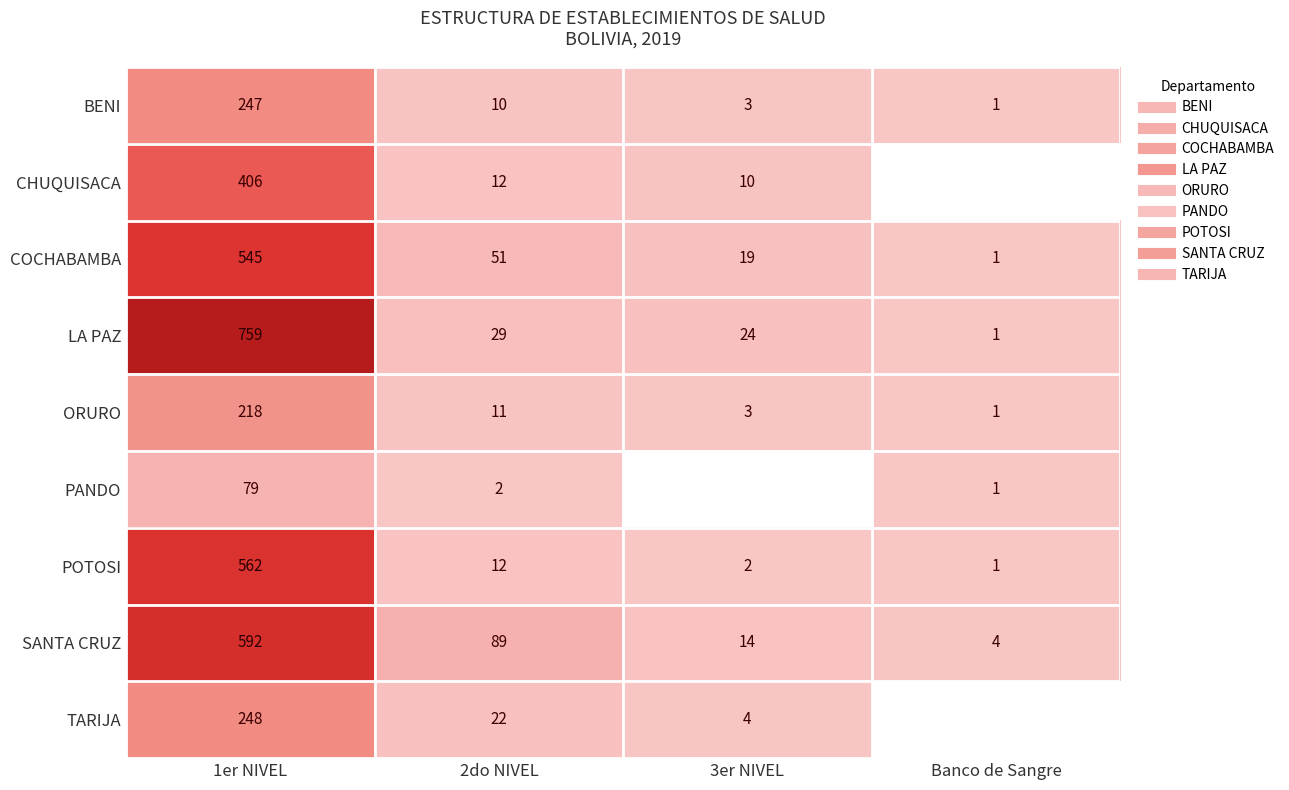

Which series has the largest total across all categories?

LA PAZ